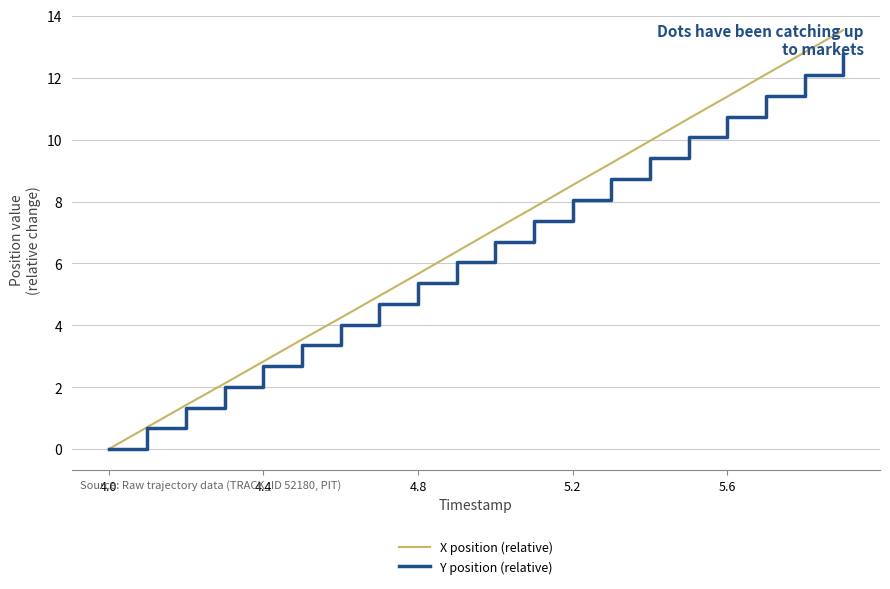

What is the highest value of the X position (relative) series?

13.5